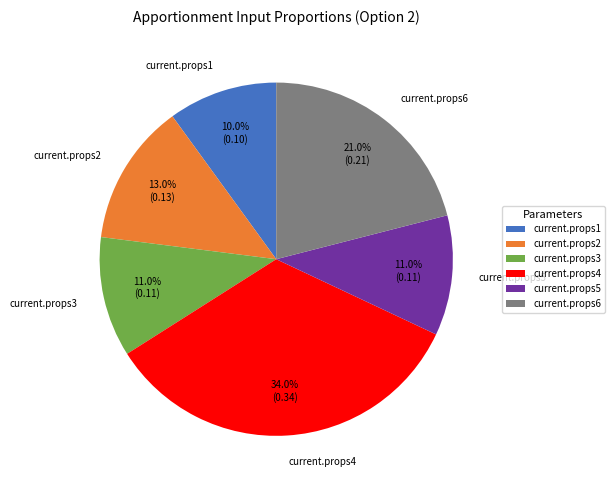

How many segments does this pie chart have?

6